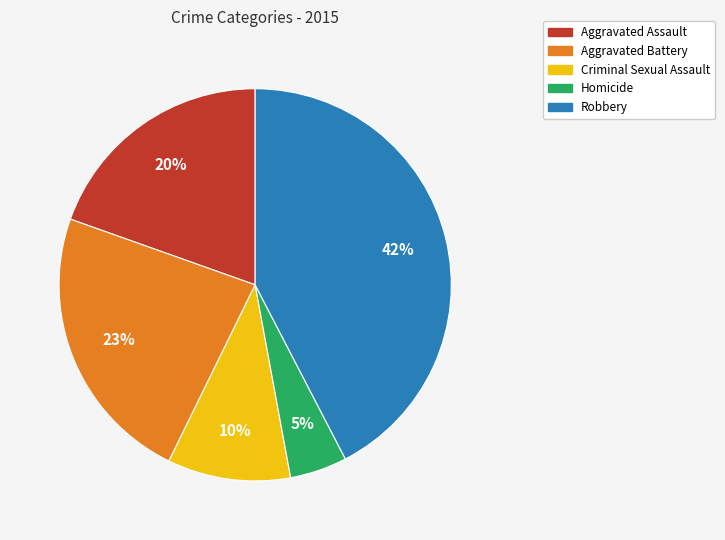

True or false: Aggravated Assault accounts for 12% of the total.

False